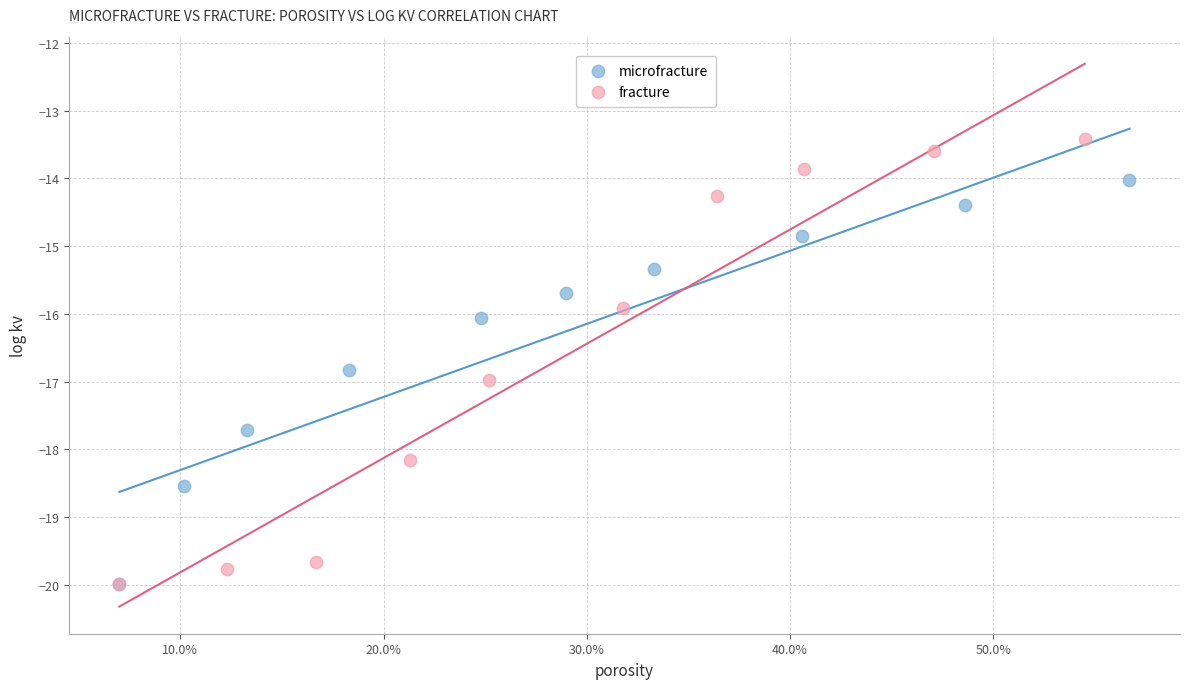

Which series has the widest spread of Y values?

fracture